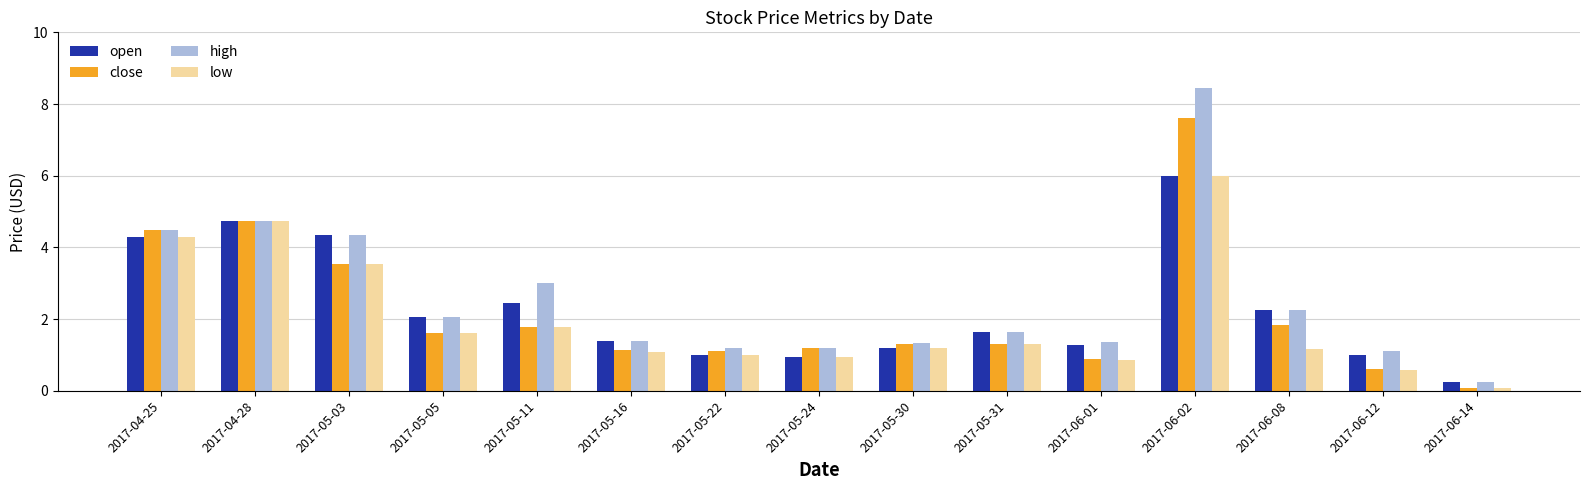

How many data points in close are less than 1?

3